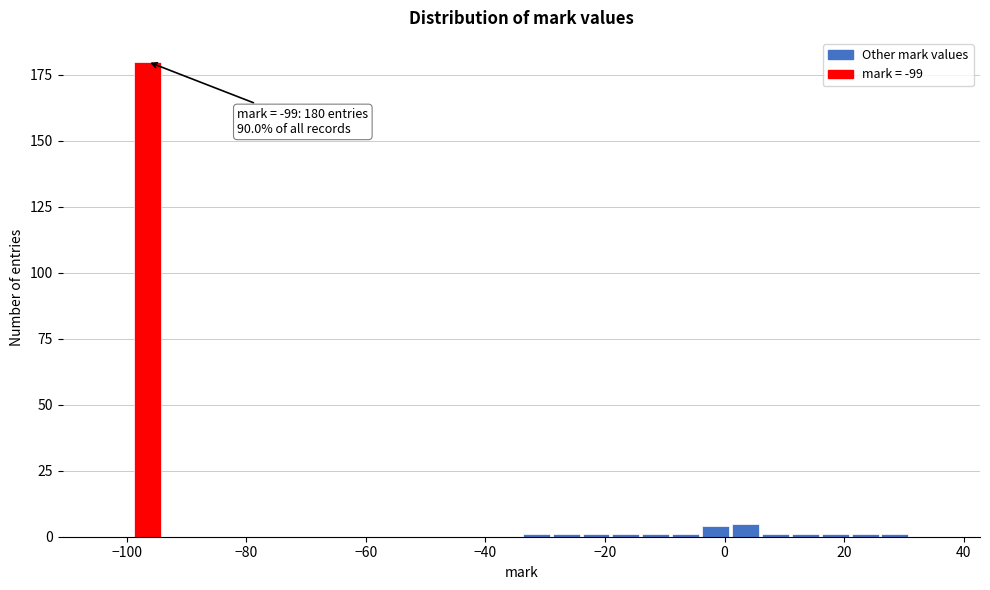

Read against the x-axis, roughly where is the centre of the tallest bar?

-96